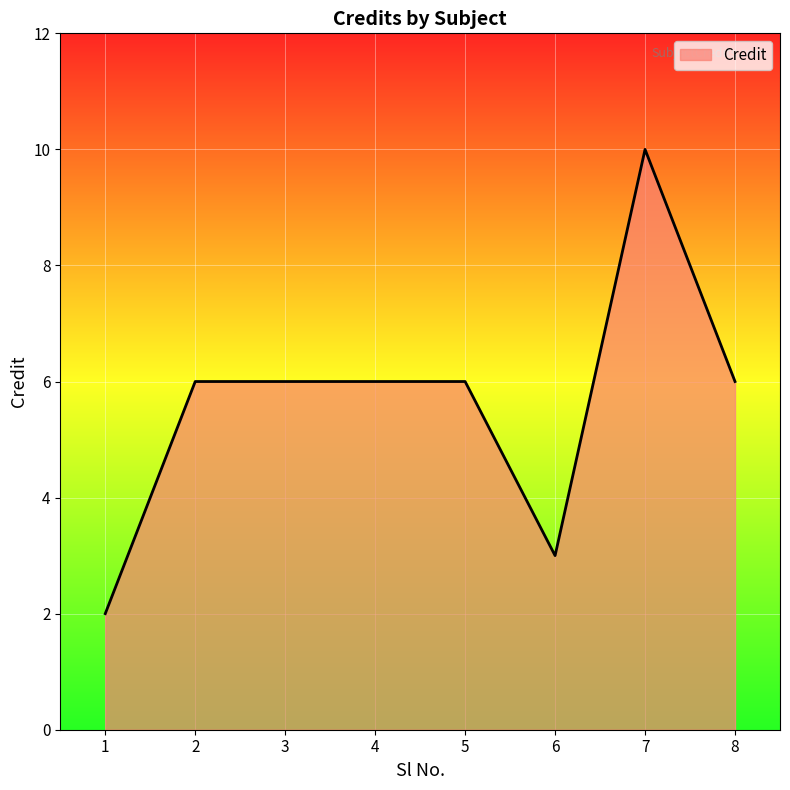

What is the difference between the maximum and second lowest values?

7